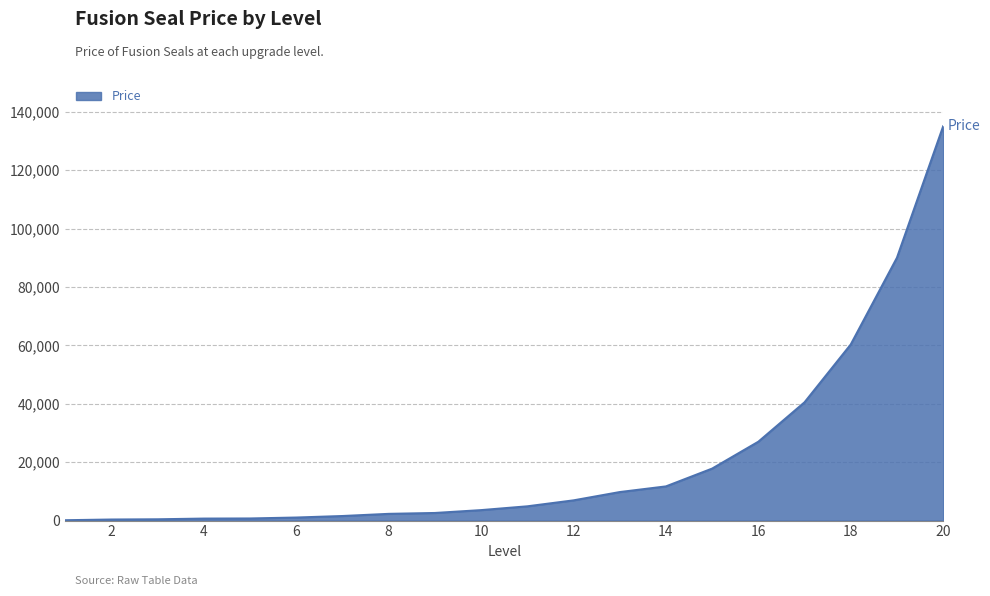

Does the chart display data point markers on the line(s)?

No